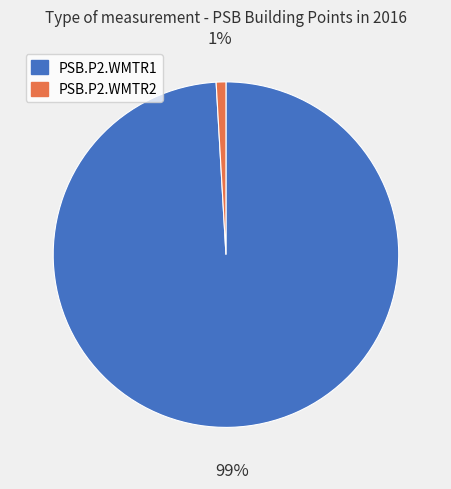

Which slice is the largest?

PSB.P2.WMTR1